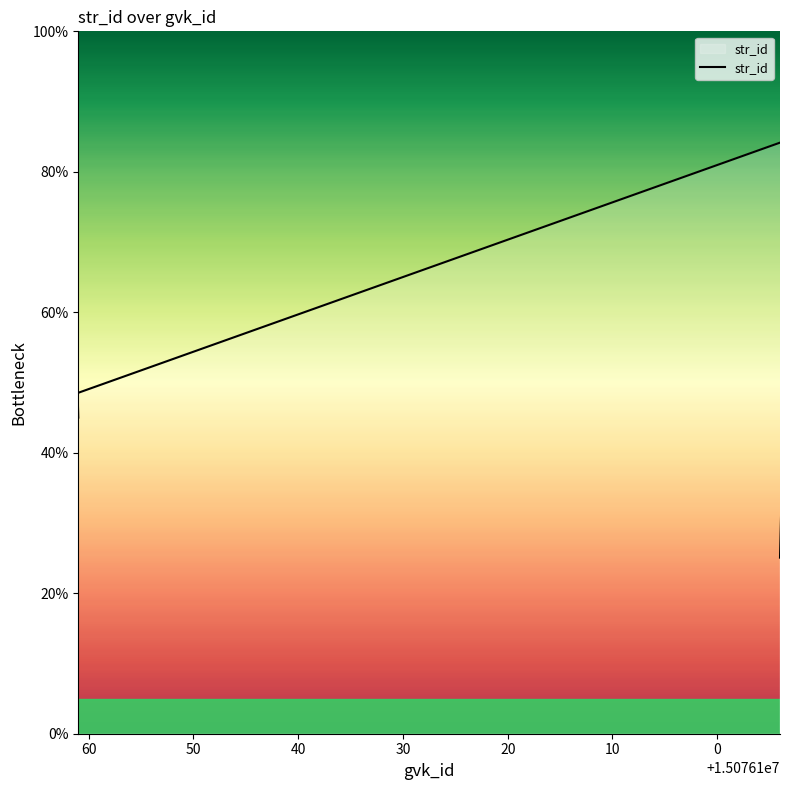

What is the ratio of the value at 15076175 to the value at 15076169?

0.8